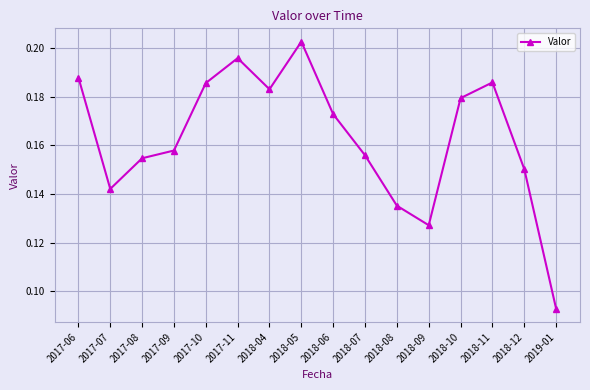

What is the sum of the values at 2017-06 and 2018-04?

0.4